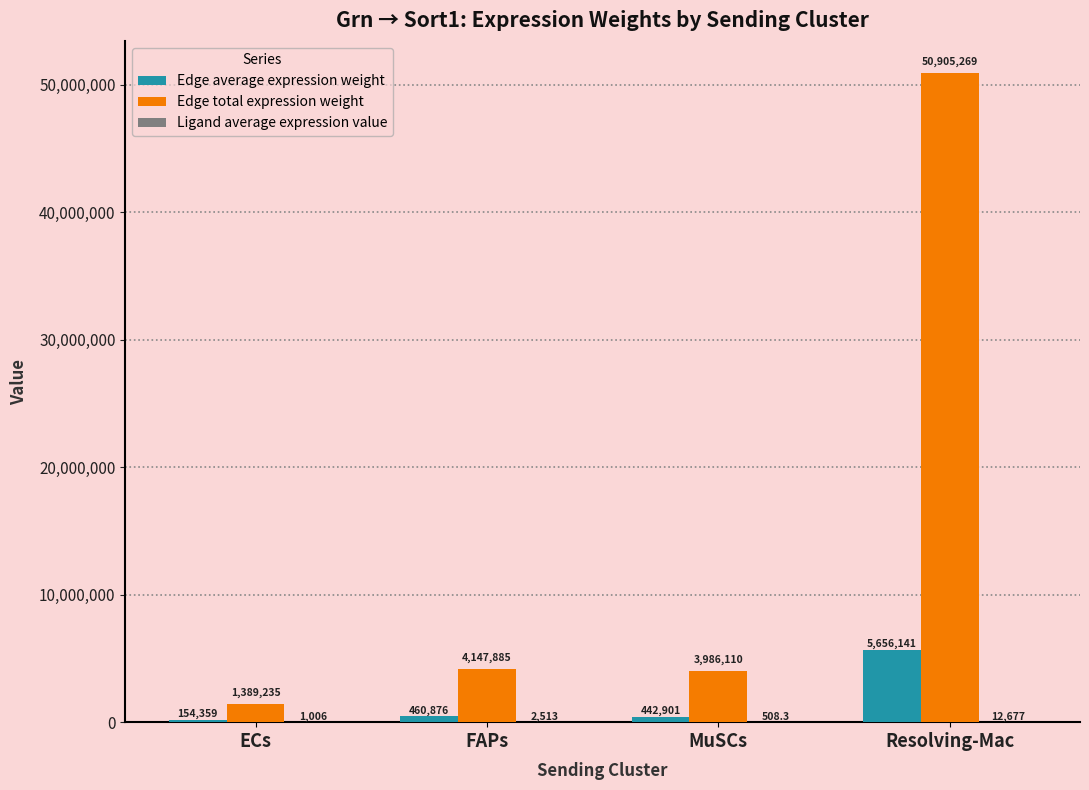

Where does the Edge total expression weight series first go above 4147885?

FAPs